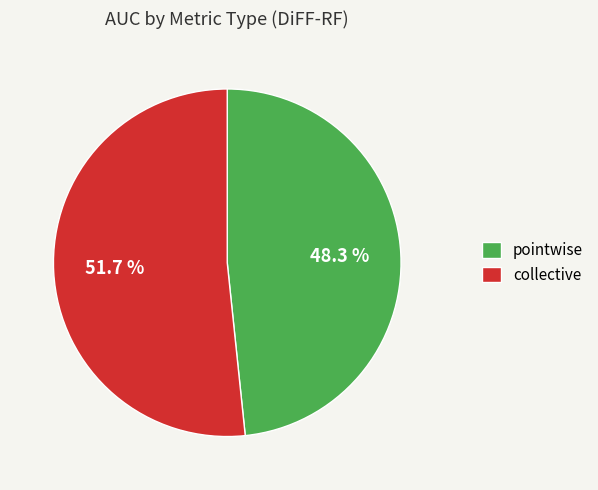

Does any single category account for the majority?

Yes